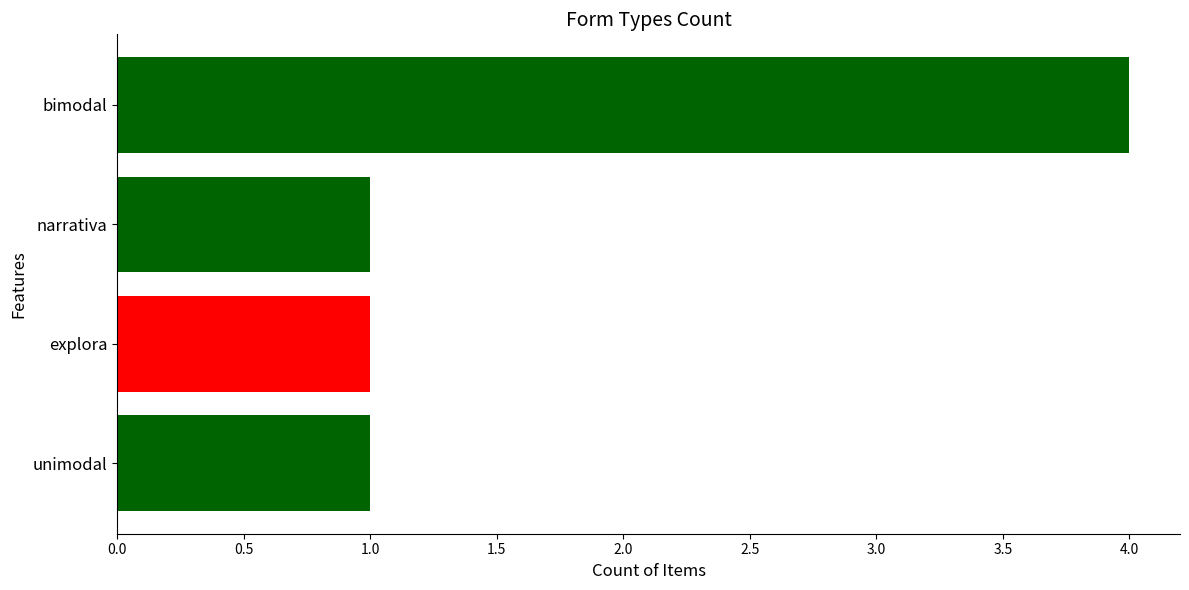

What is the difference between the maximum and minimum values?

3